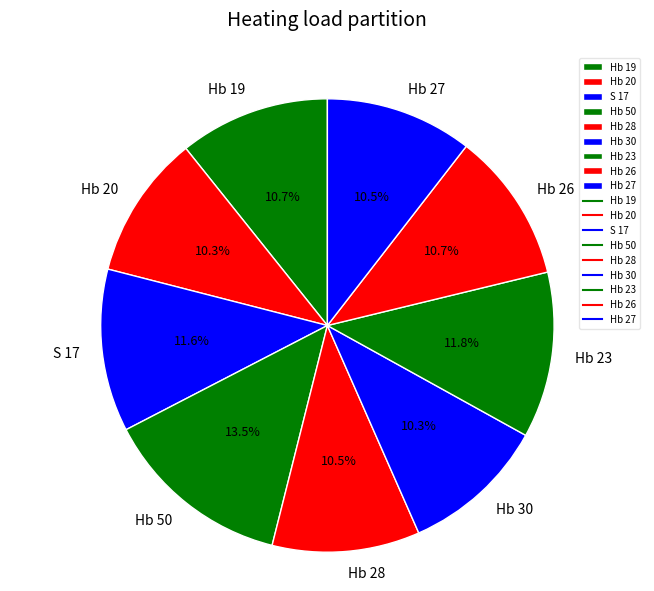

Combined, what portion of the pie is Hb 19 and Hb 27?

21.2%